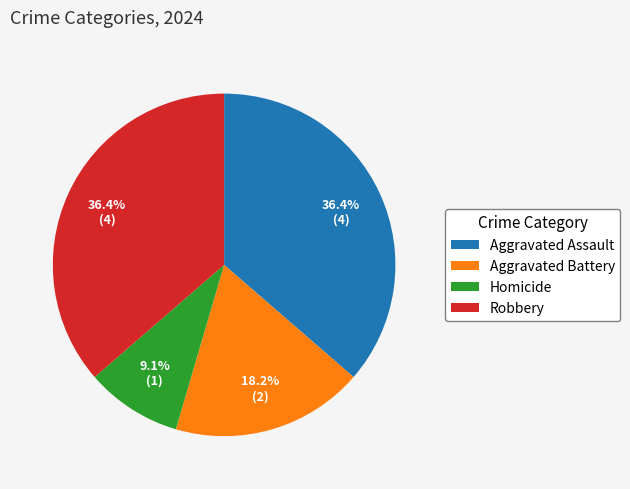

Combined, what portion of the pie is Homicide and Robbery?

45.5%